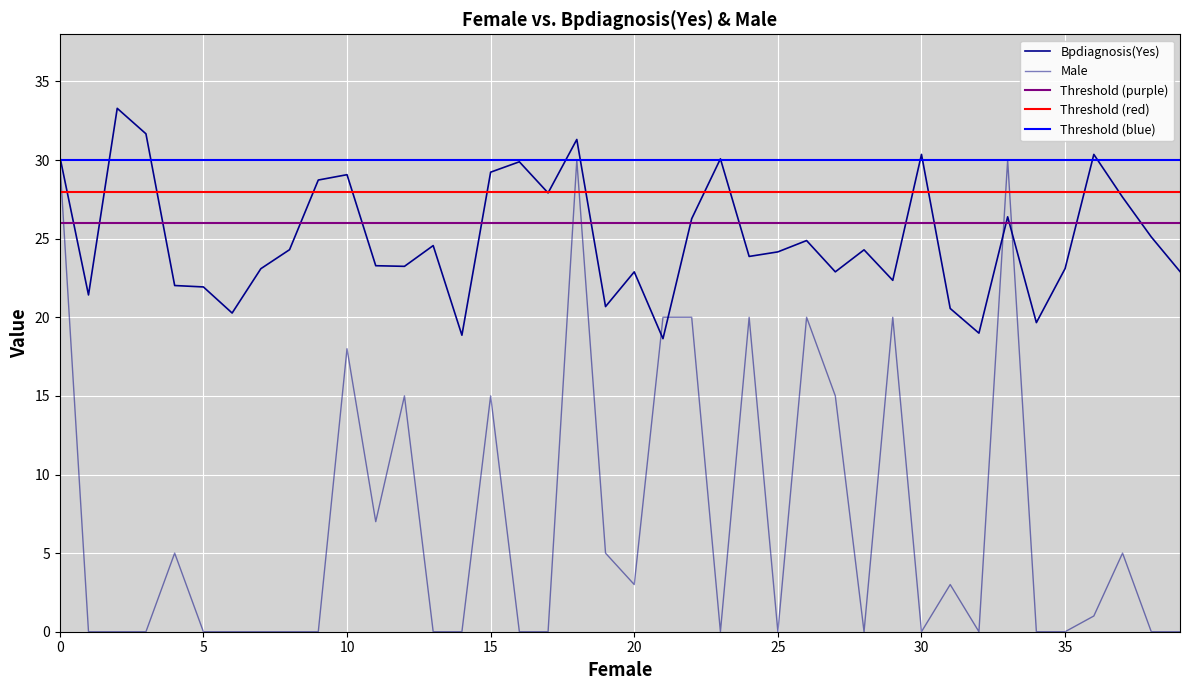

The value of Bpdiagnosis(Yes) at 30 is 9.4. True or false?

False